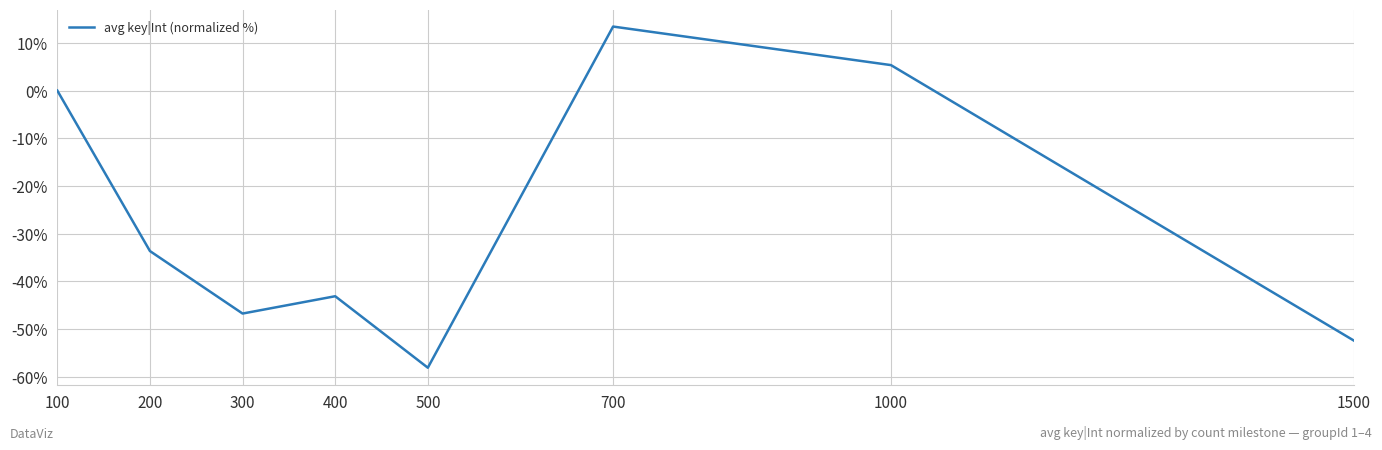

List the labels in order of value, largest first.

700, 1000, 100, 200, 400, 300, 1500, 500